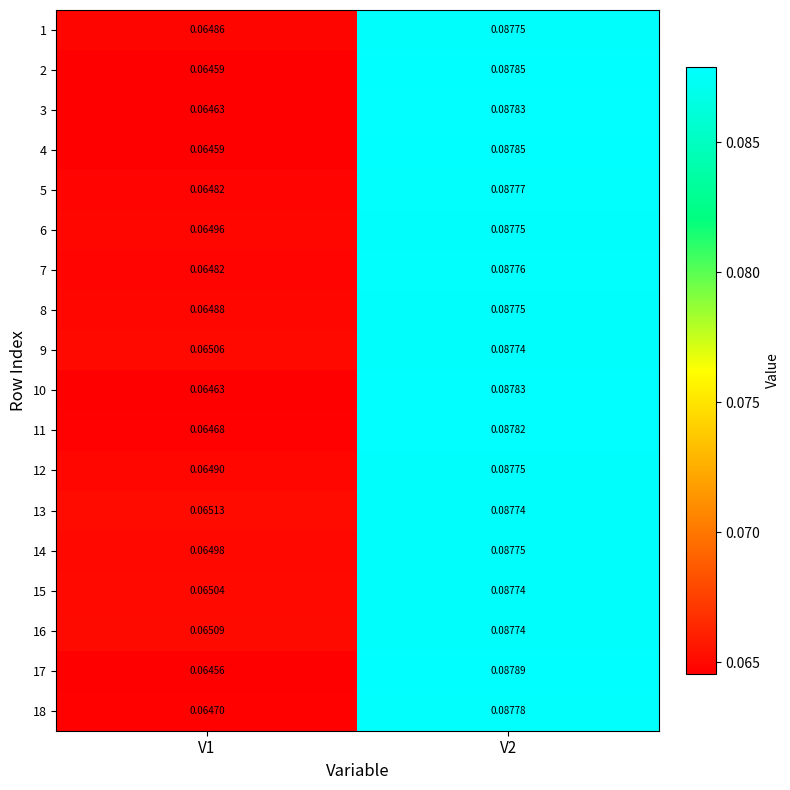

At which category does the chart reach its peak across all series?

V2